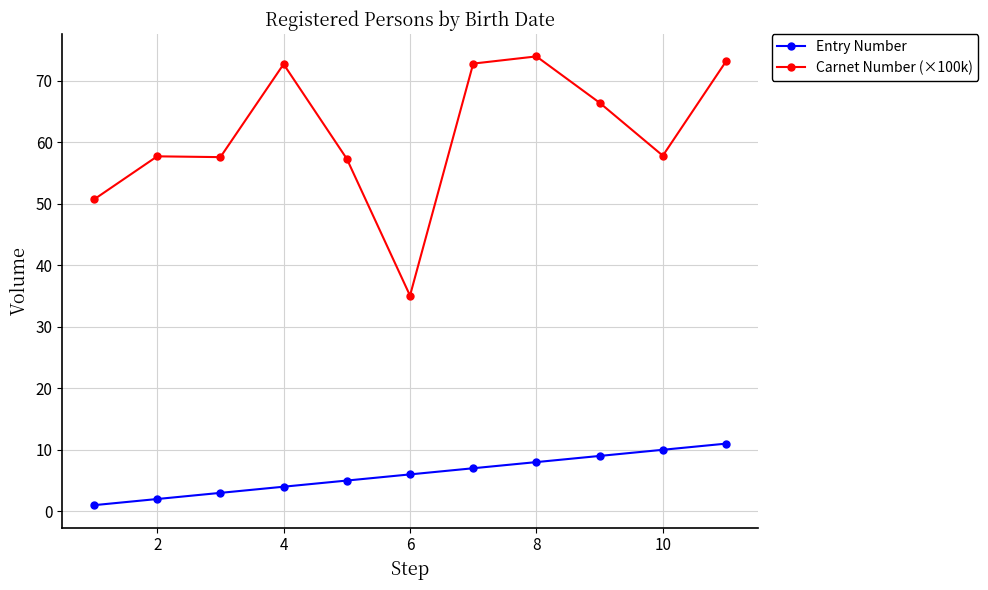

List the series in order of their peak value, lowest first.

Entry Number, Carnet Number (×100k)